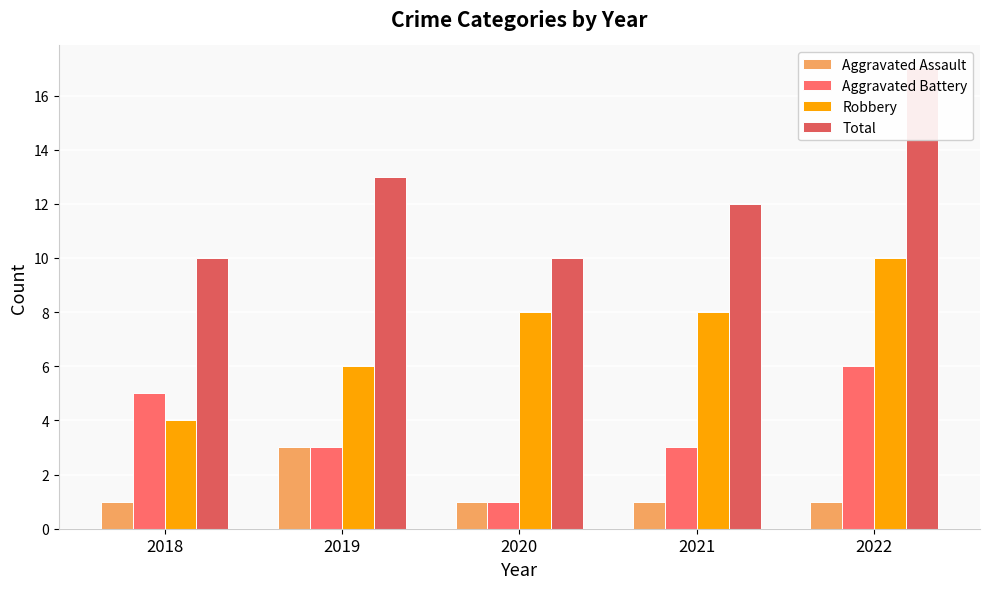

What is the value of the Total bar at the 5th from the left?

17